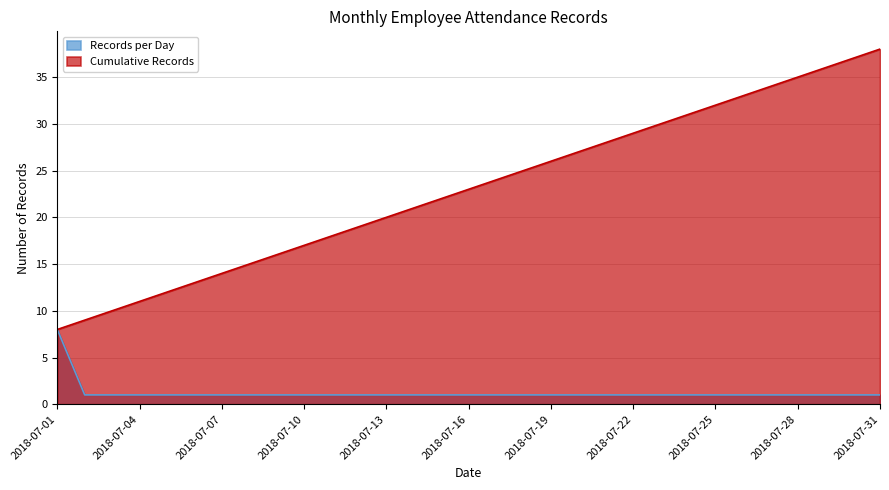

Reading left to right, transcribe all the data shown in this chart.

Records per Day: 2018-07-01=8	2018-07-02=1	2018-07-03=1	2018-07-04=1	2018-07-05=1	2018-07-06=1	2018-07-07=1	2018-07-08=1	2018-07-09=1	2018-07-10=1	2018-07-11=1	2018-07-12=1	2018-07-13=1	2018-07-14=1	2018-07-15=1	2018-07-16=1	2018-07-17=1	2018-07-18=1	2018-07-19=1	2018-07-20=1	2018-07-21=1	2018-07-22=1	2018-07-23=1	2018-07-24=1	2018-07-25=1	2018-07-26=1	2018-07-27=1	2018-07-28=1	2018-07-29=1	2018-07-30=1	2018-07-31=1
Cumulative Records: 2018-07-01=8	2018-07-02=9	2018-07-03=10	2018-07-04=11	2018-07-05=12	2018-07-06=13	2018-07-07=14	2018-07-08=15	2018-07-09=16	2018-07-10=17	2018-07-11=18	2018-07-12=19	2018-07-13=20	2018-07-14=21	2018-07-15=22	2018-07-16=23	2018-07-17=24	2018-07-18=25	2018-07-19=26	2018-07-20=27	2018-07-21=28	2018-07-22=29	2018-07-23=30	2018-07-24=31	2018-07-25=32	2018-07-26=33	2018-07-27=34	2018-07-28=35	2018-07-29=36	2018-07-30=37	2018-07-31=38